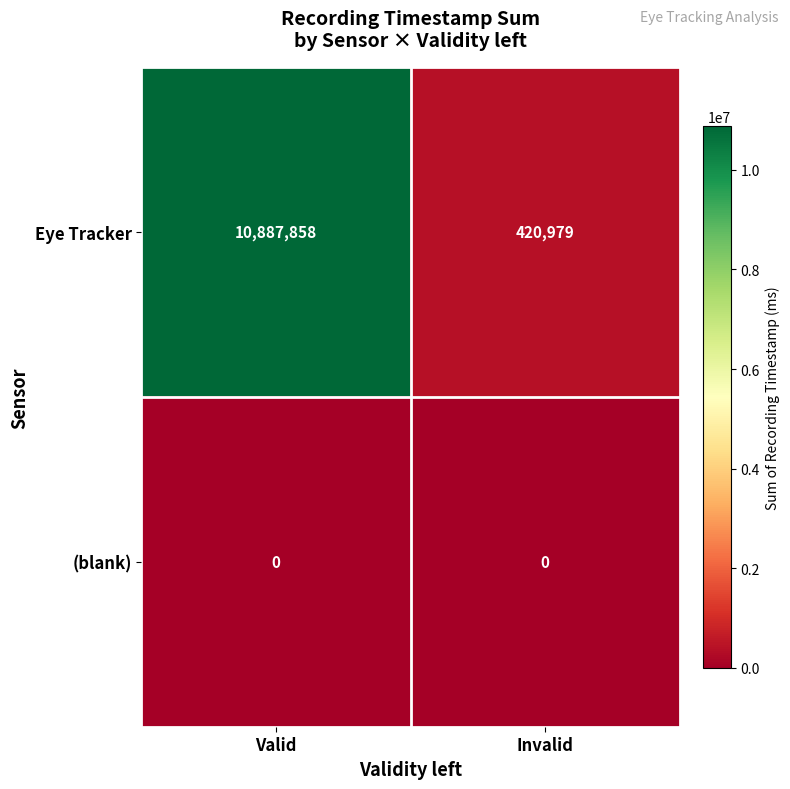

What is the total value across all series at Valid?

10887858